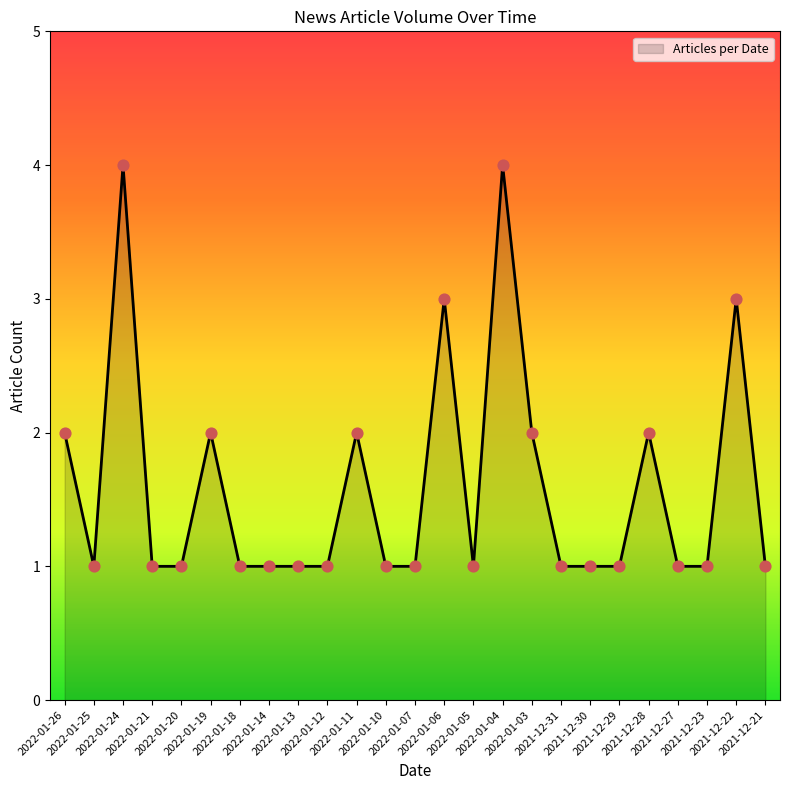

Approximately how many times larger is the value at 2021-12-28 compared to 2022-01-05?

2.0